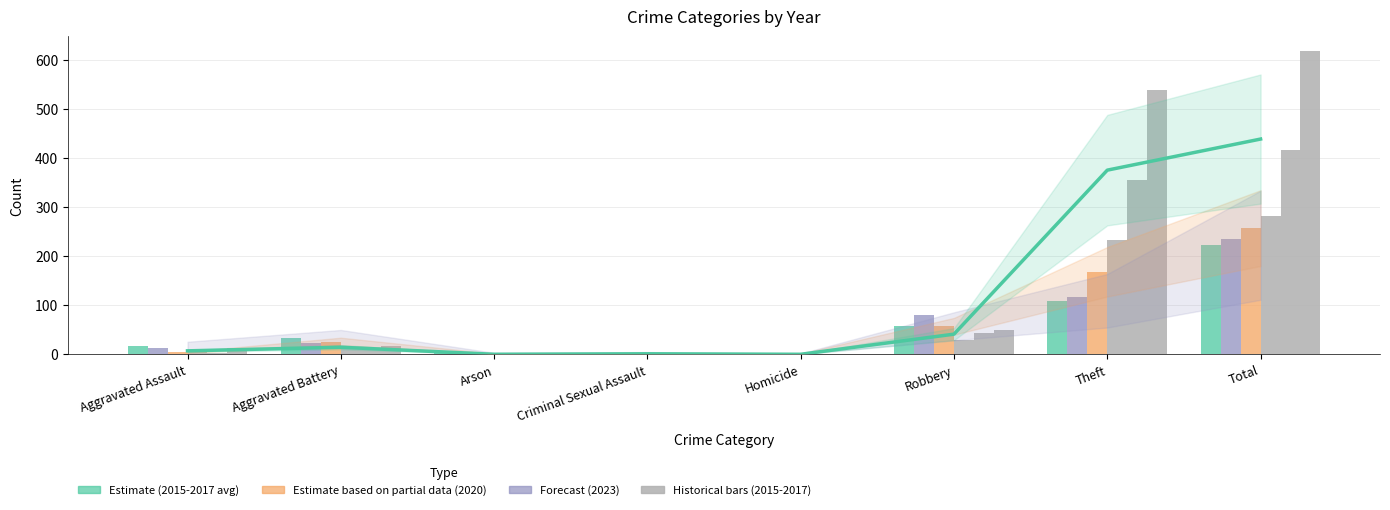

What is the difference between the maximum and second lowest values?

438.3